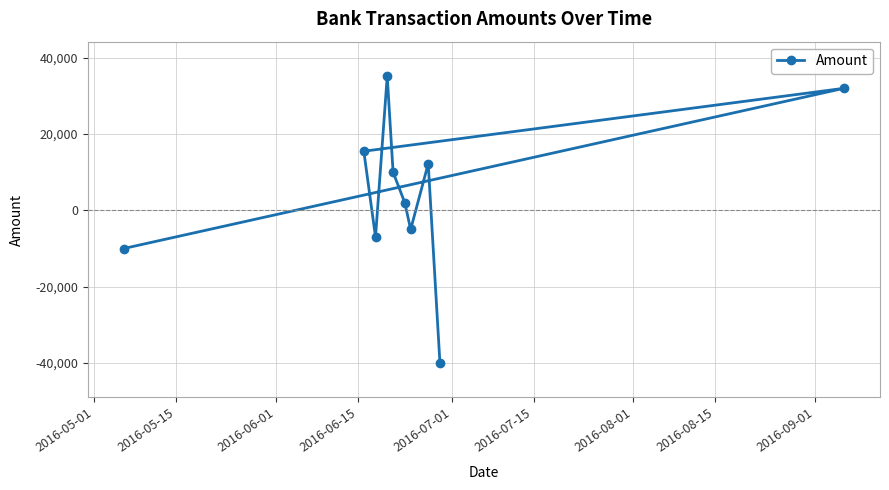

What is the difference between the maximum and second lowest values?

45200